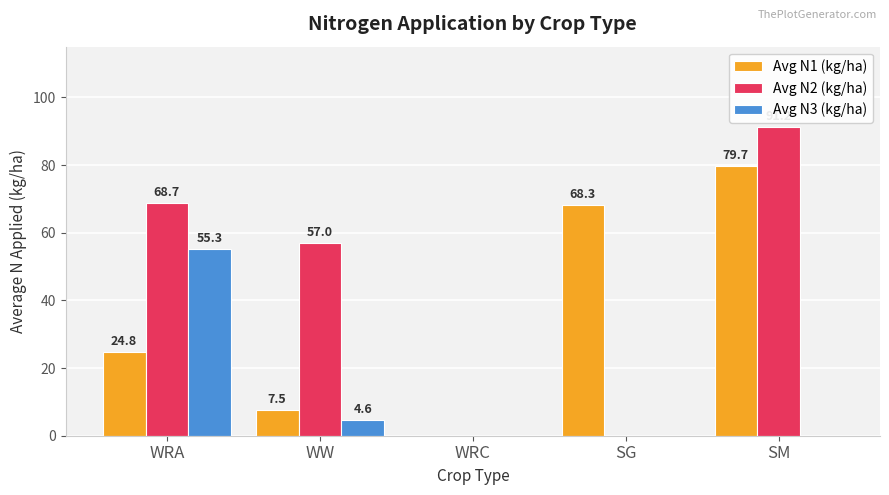

Which series changed the most between WW and SG?

Avg N1 (kg/ha)